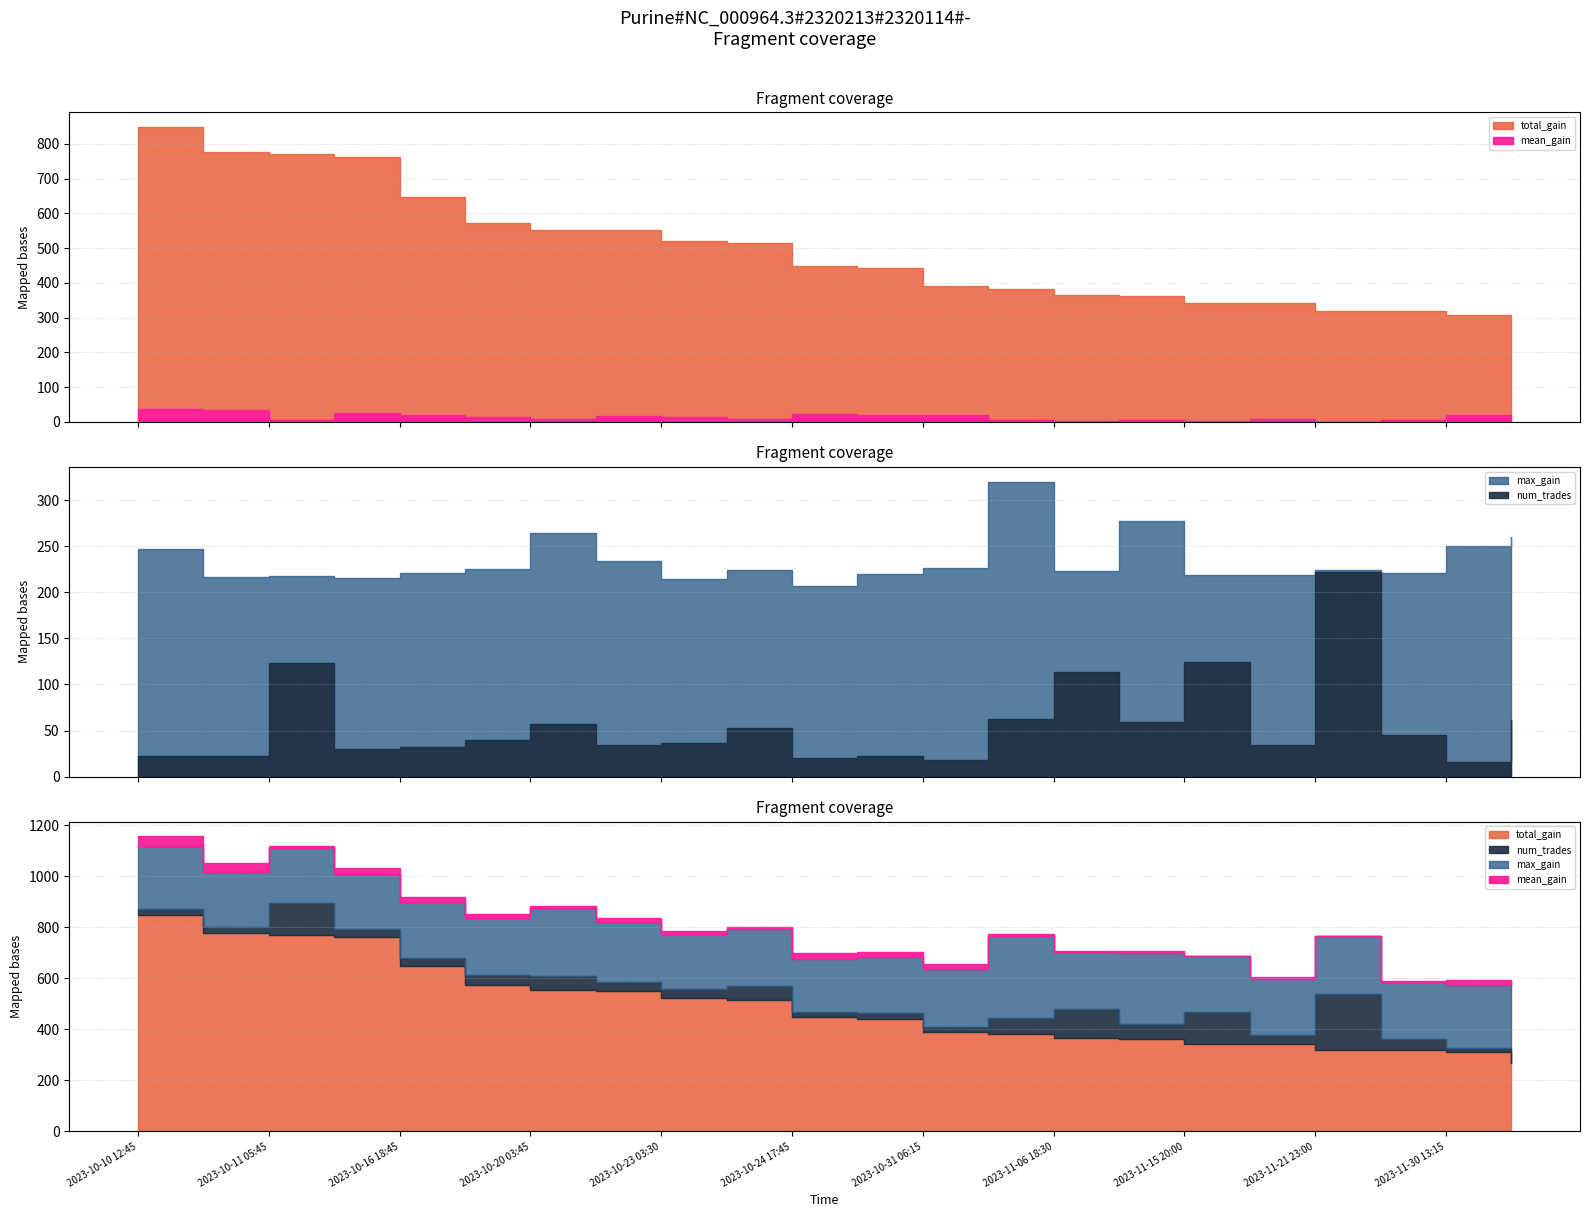

Does the chart have visible grid lines?

Yes